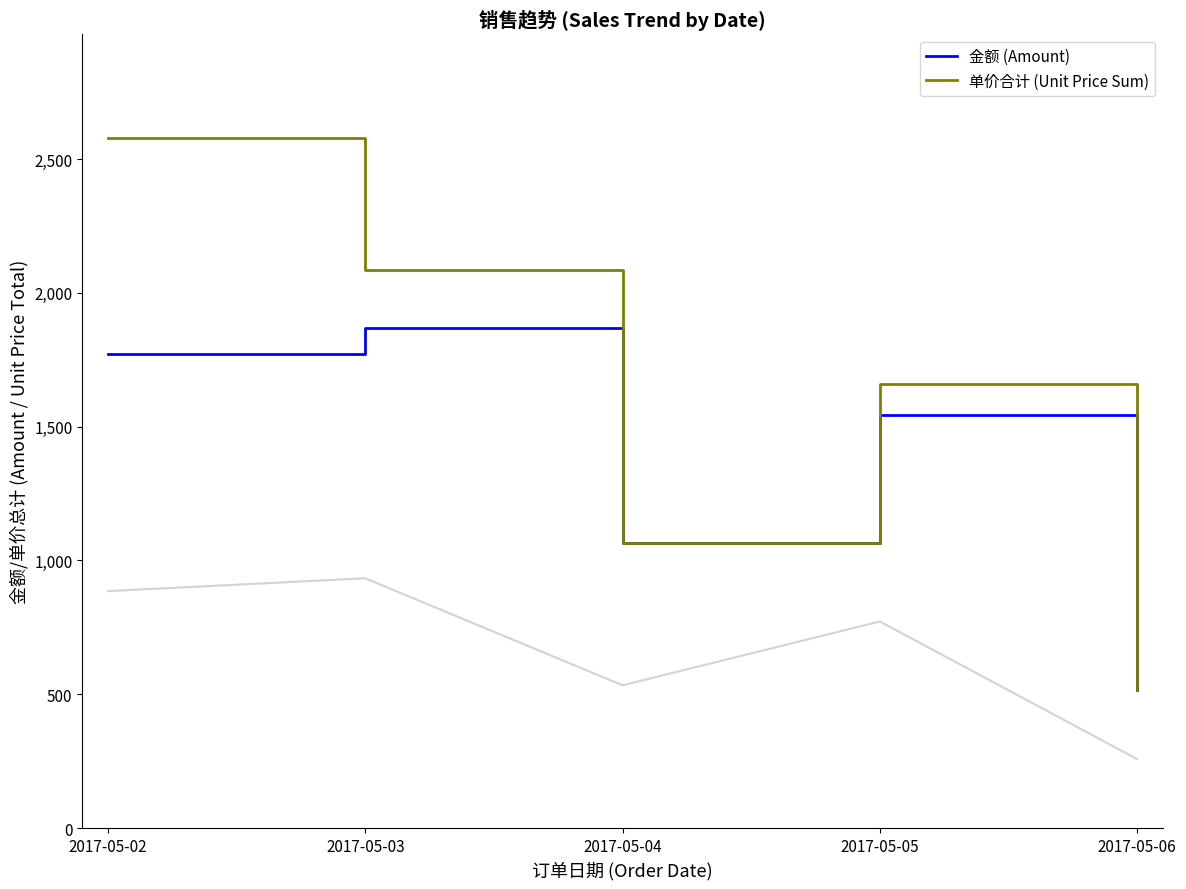

Is this an area chart (filled region under the line)?

No